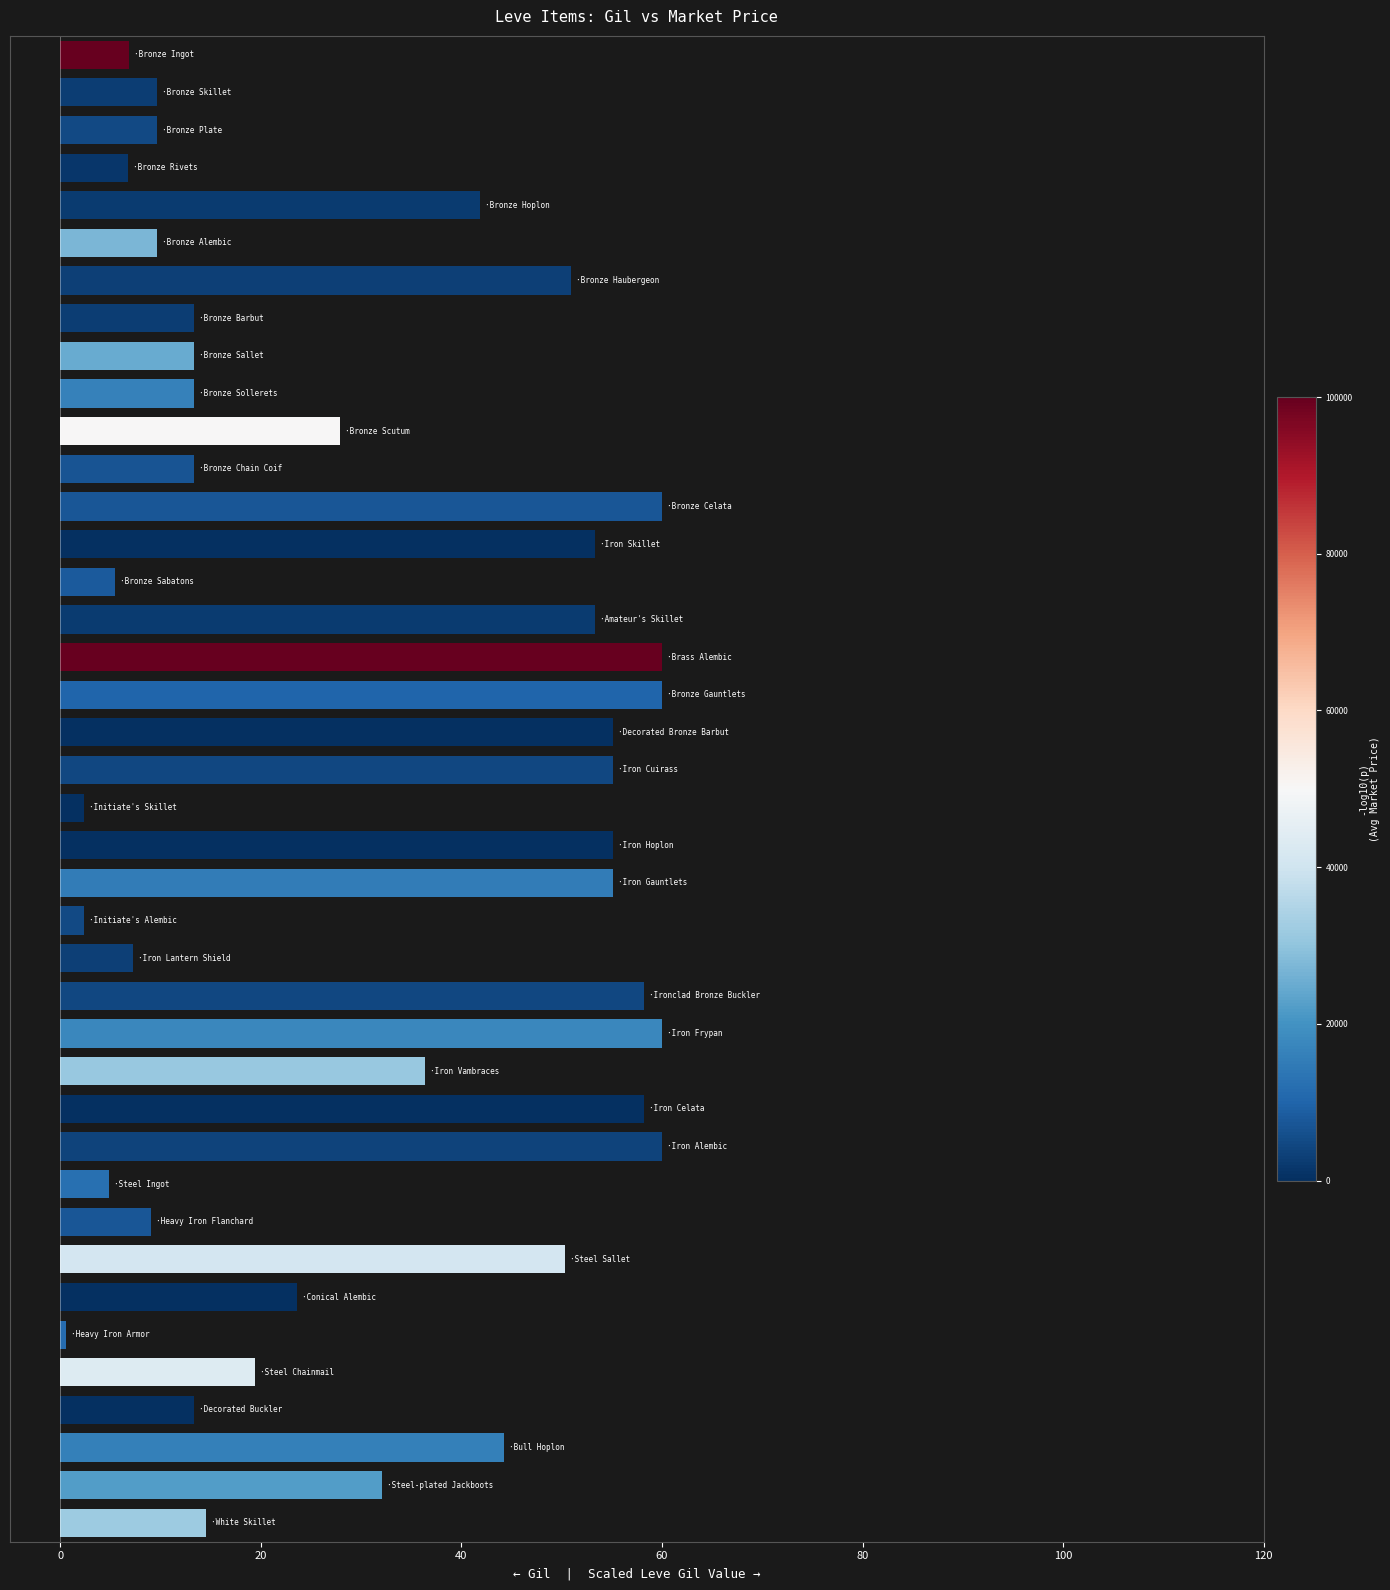

What is the value of the 16th bar from the top?

53.3